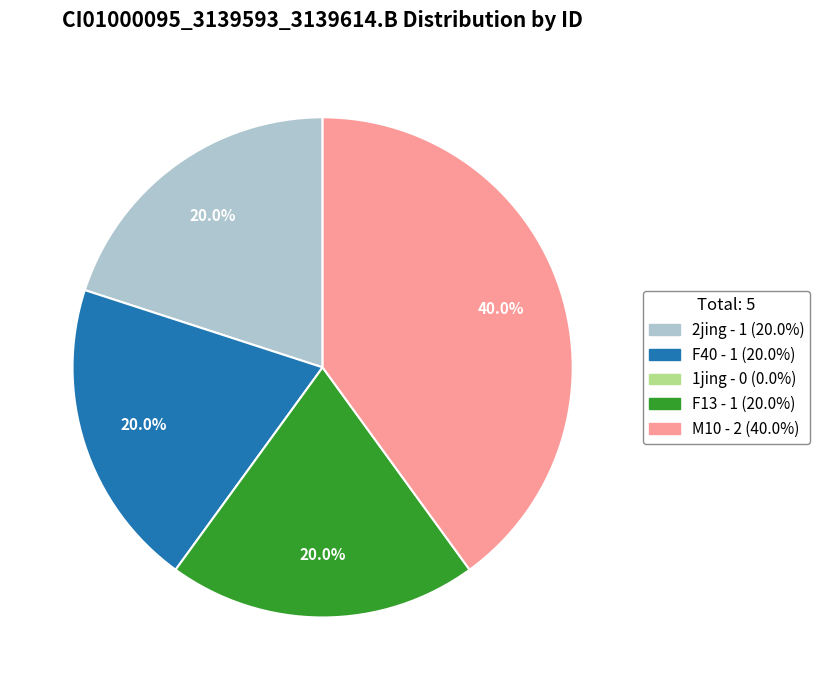

Is there a majority slice in this chart?

No